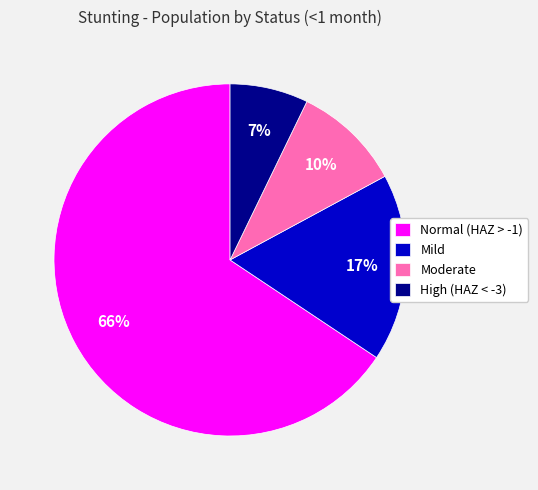

To the nearest percent, what is the average slice percentage?

25%